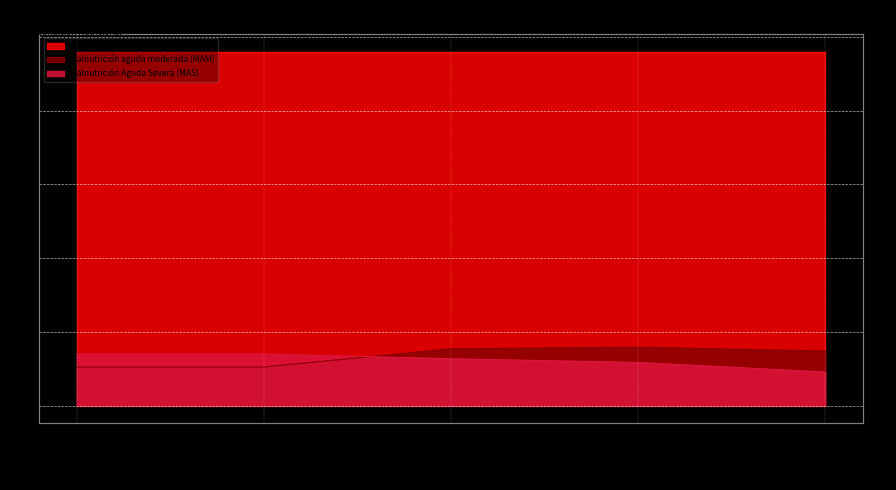

What is the sum of the Malnutrición Aguda Severa (MAS) values at 12-23 meses and 1-5 meses?

0.6